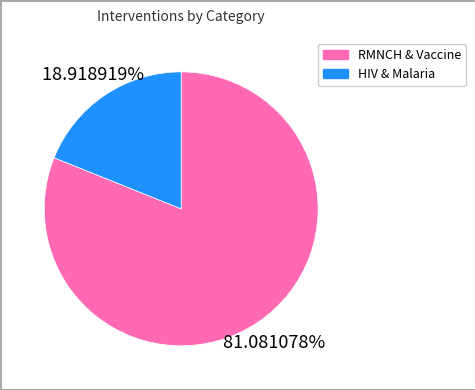

Does any single category account for the majority?

Yes